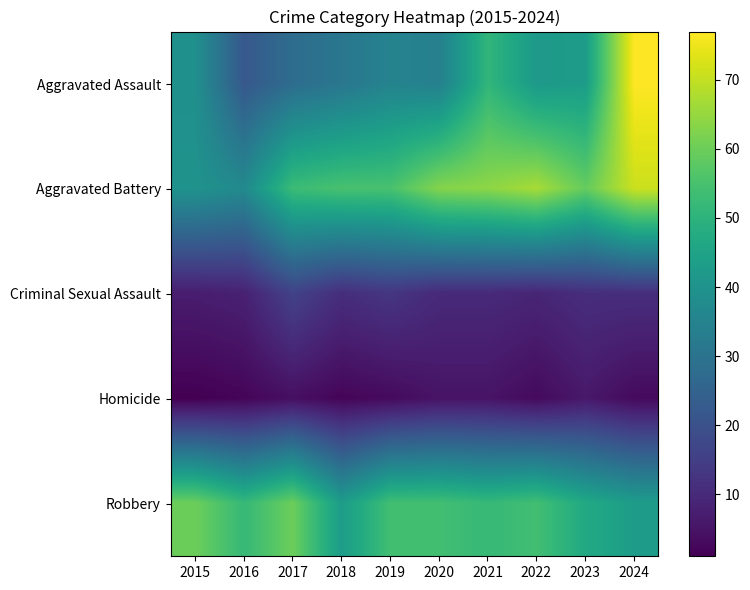

Which has a higher value, 2016 or 2015?

2015